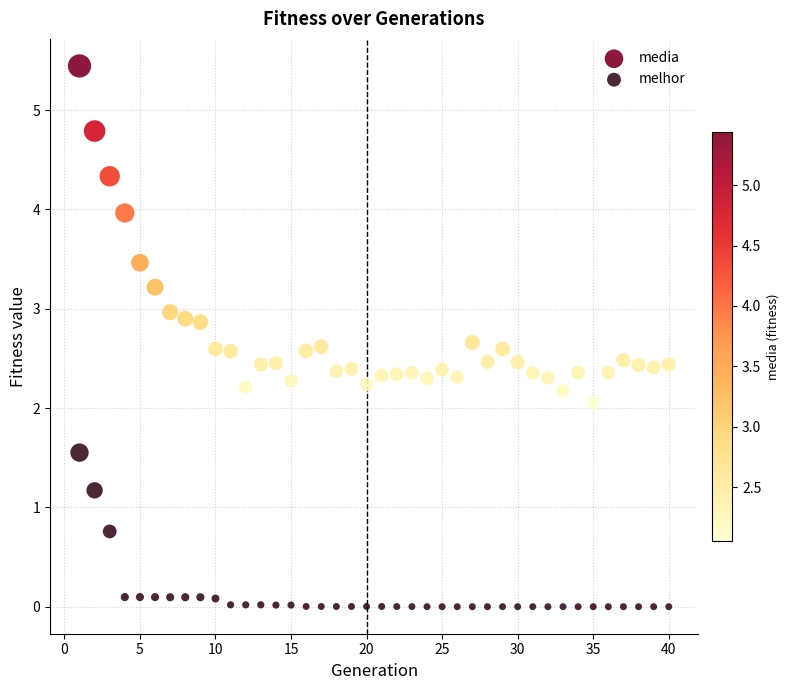

Across all data points, what is the range of Y values (max minus min)?

5.4